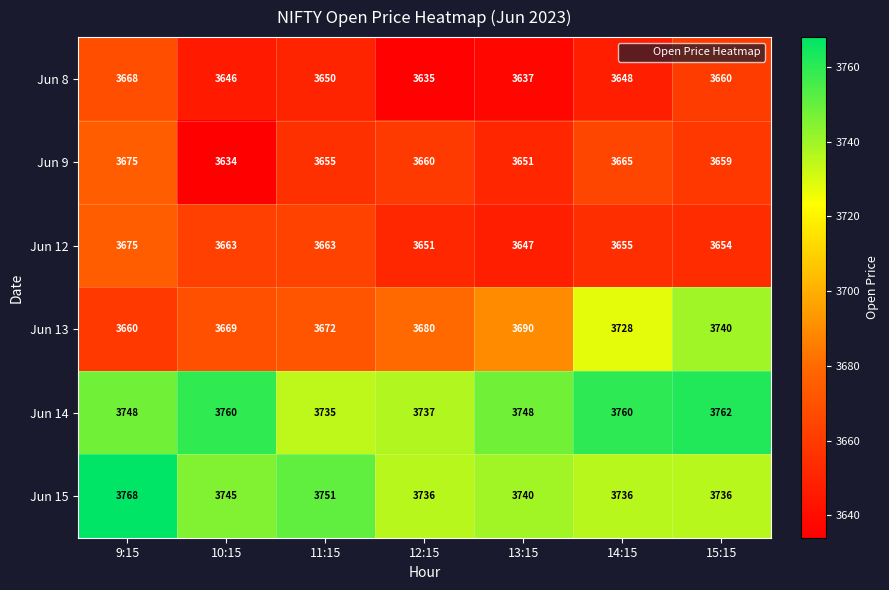

What is the average value of the Jun 15 series?

3745